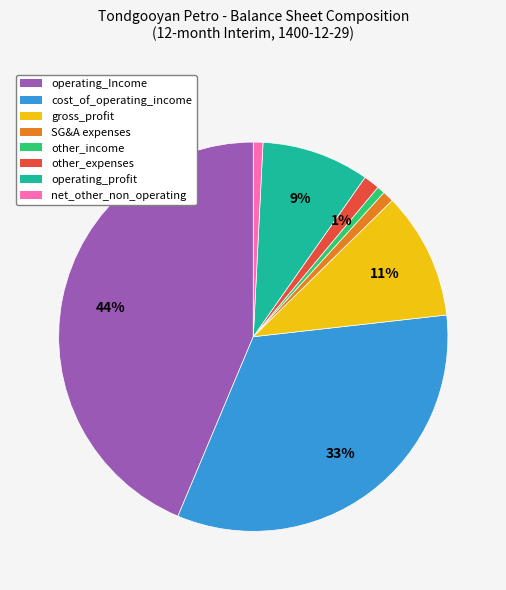

Is there a majority slice in this chart?

No